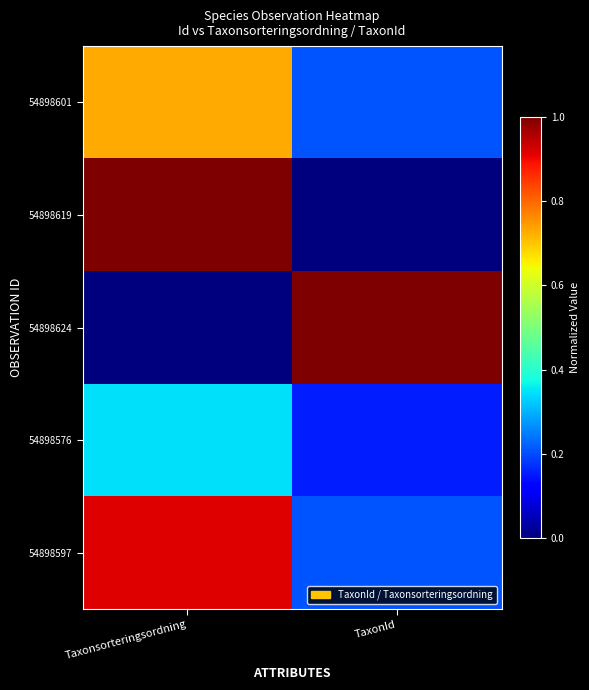

At which category is the sum across all series the highest?

Taxonsorteringsordning